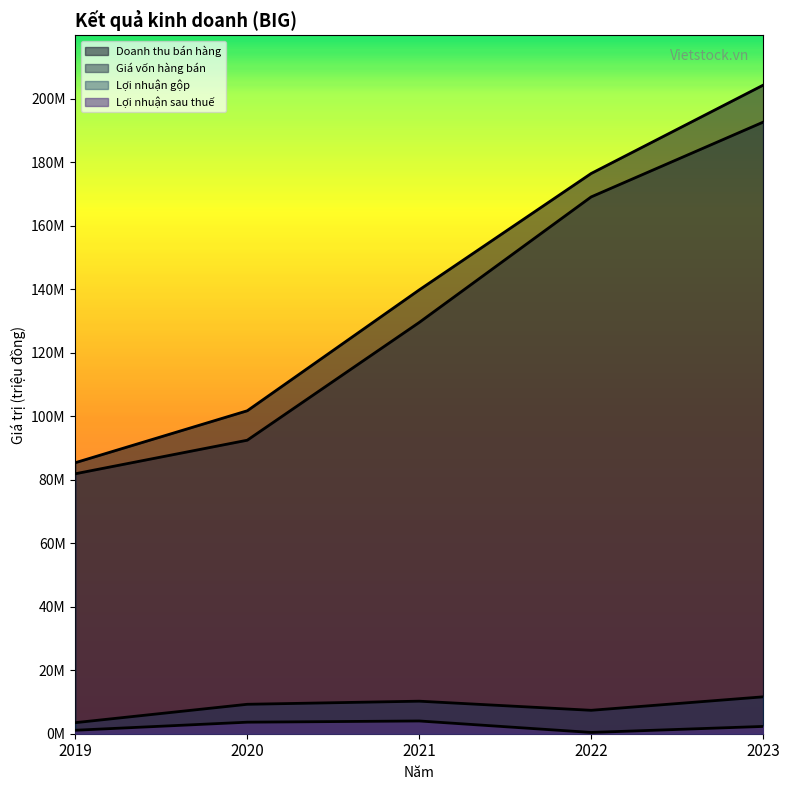

At how many categories does at least one series exceed 132640765?

3